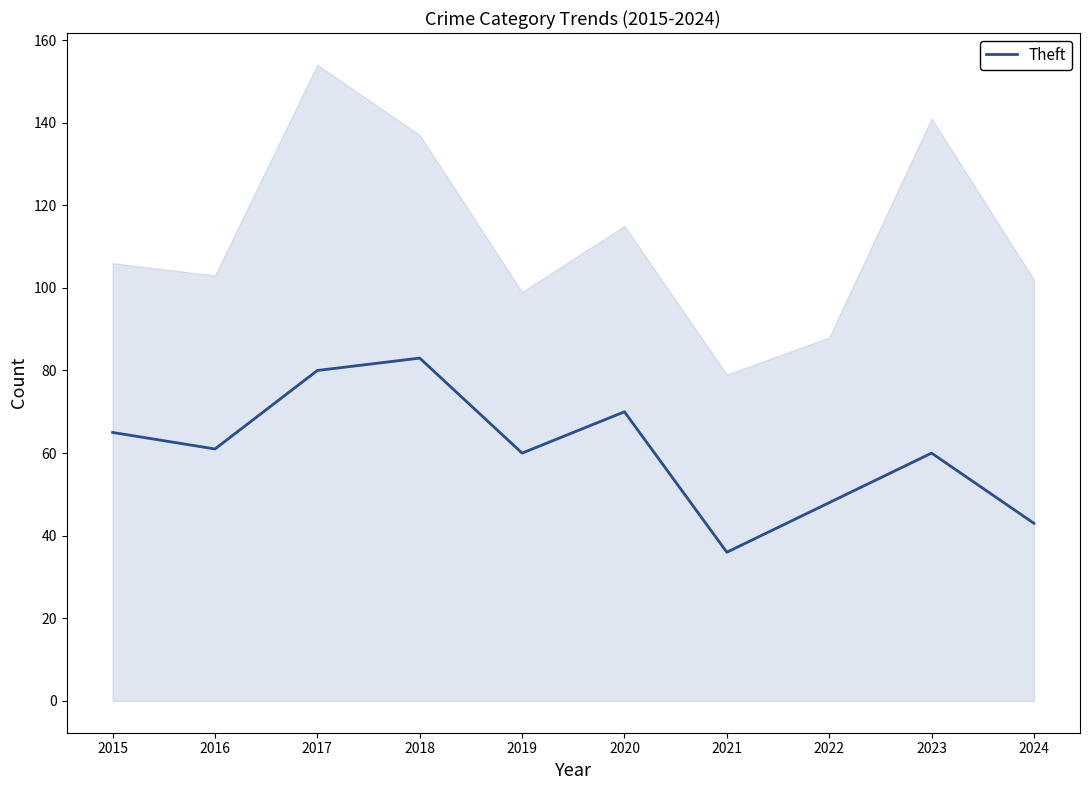

The value at 2019 is 60. True or false?

True